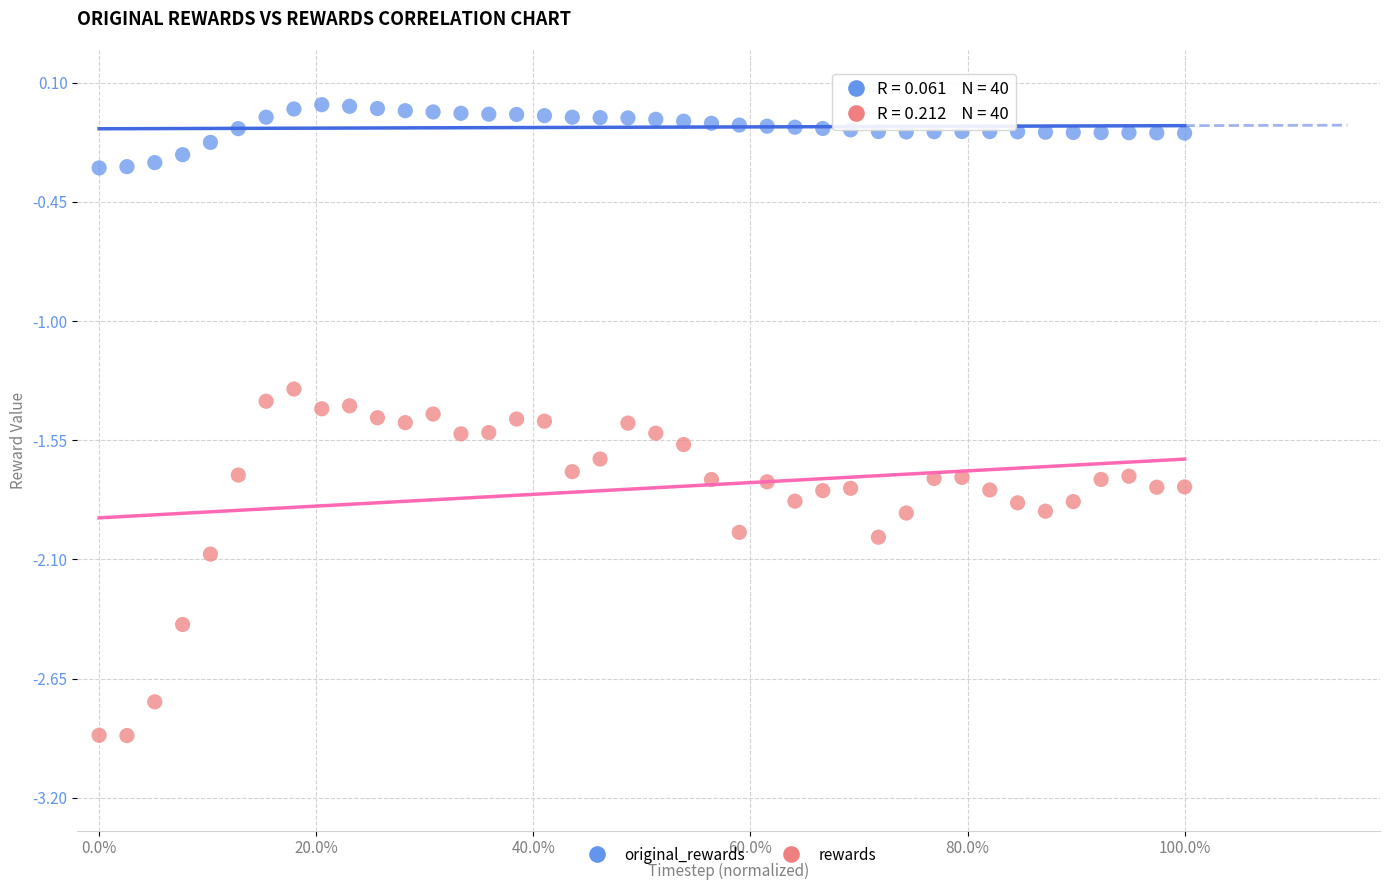

What are all the series names shown in the legend?

original_rewards, rewards